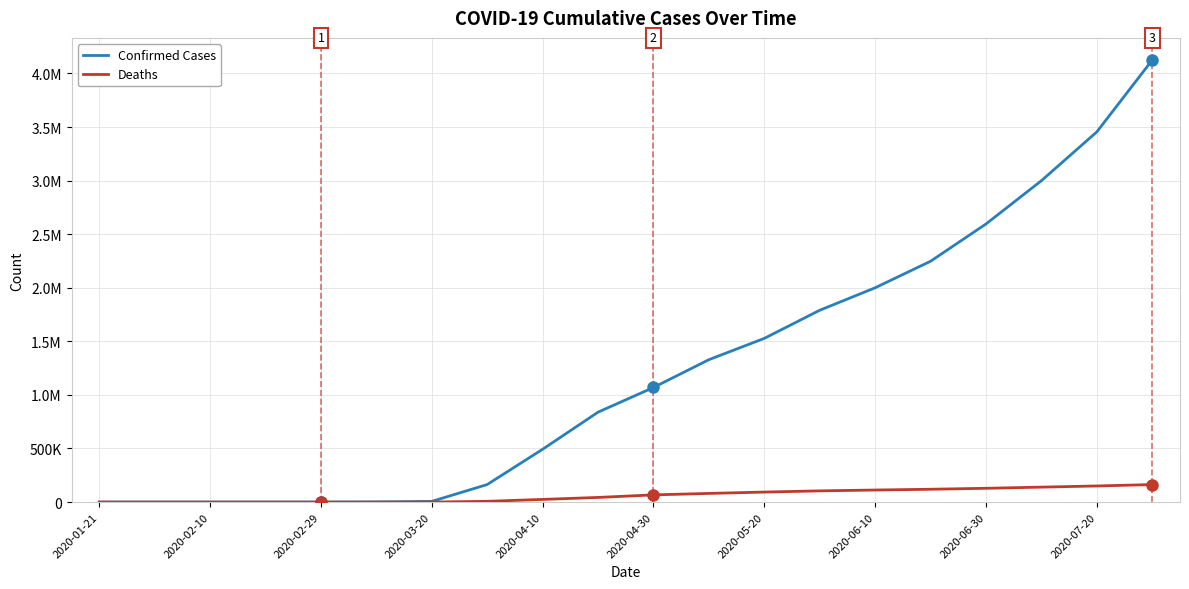

True or false: Deaths and Confirmed Cases intersect in this chart.

False